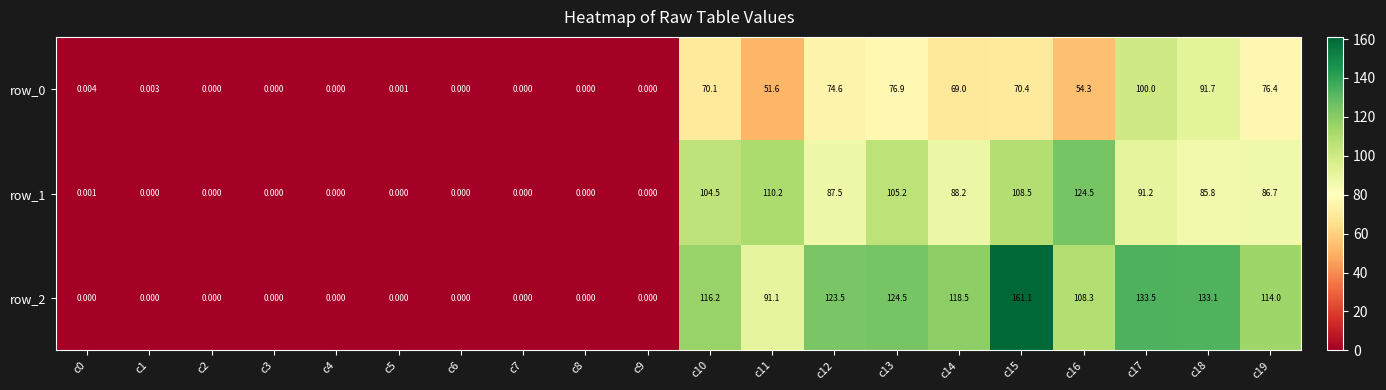

Is the value of row_2 at c7 greater than the value of row_0 at c0?

No